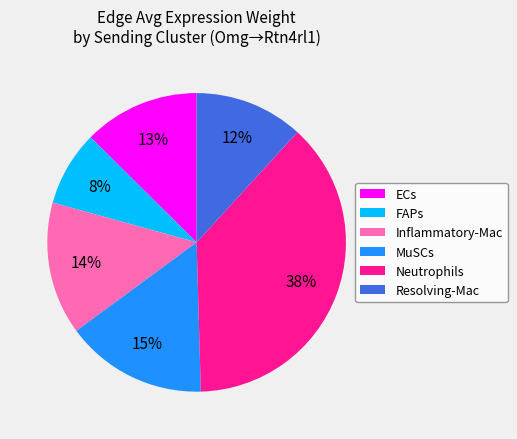

Rank the categories by value from lowest to highest.

FAPs, Resolving-Mac, ECs, Inflammatory-Mac, MuSCs, Neutrophils